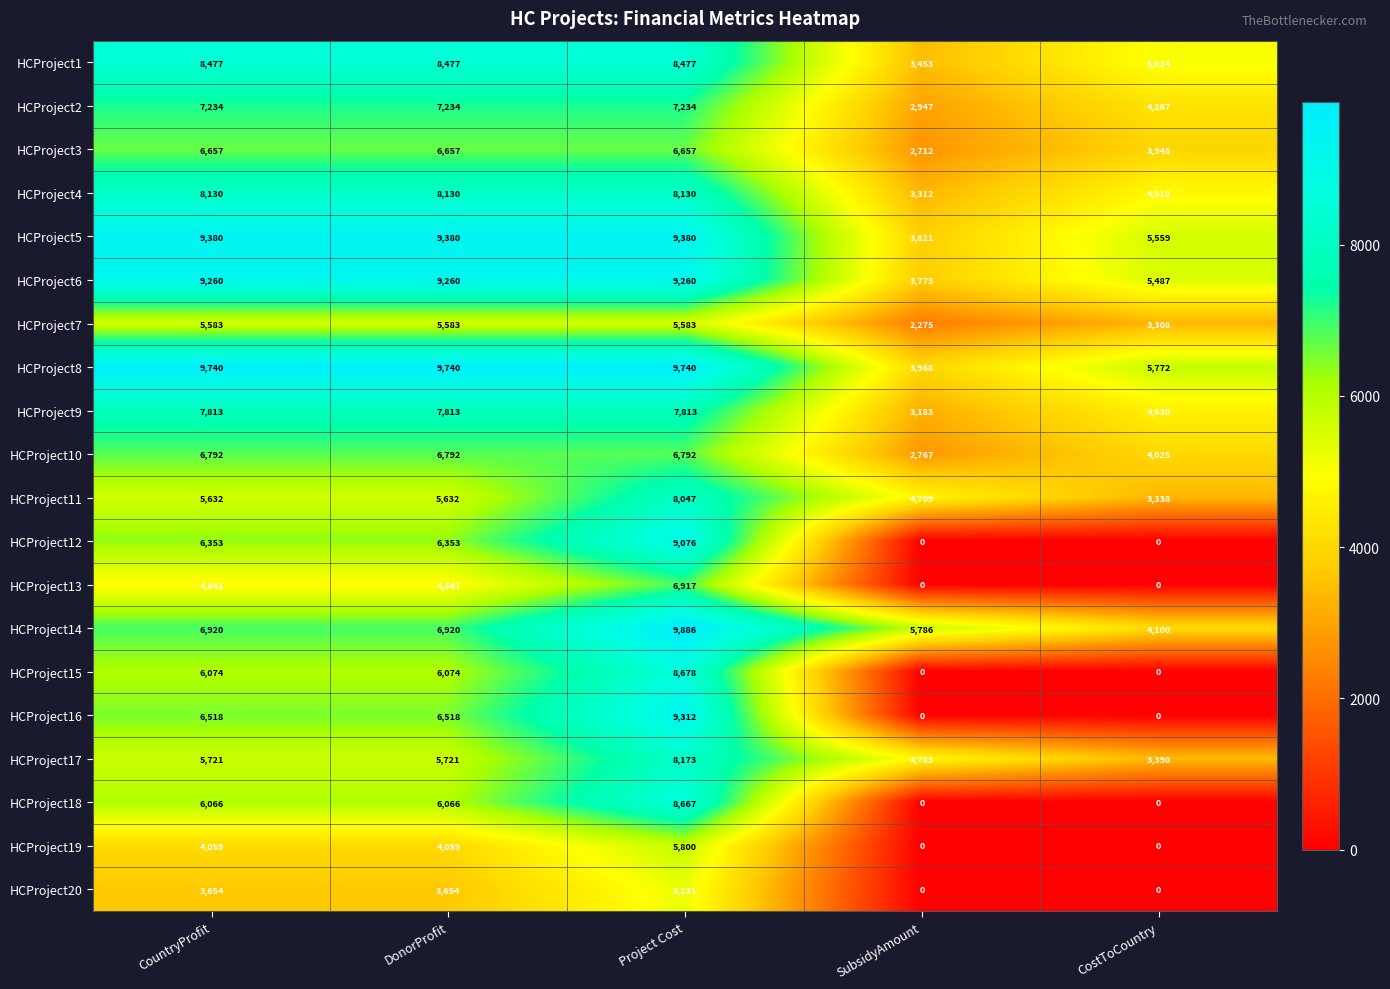

What is the average value of the HCProject13 series?

3320